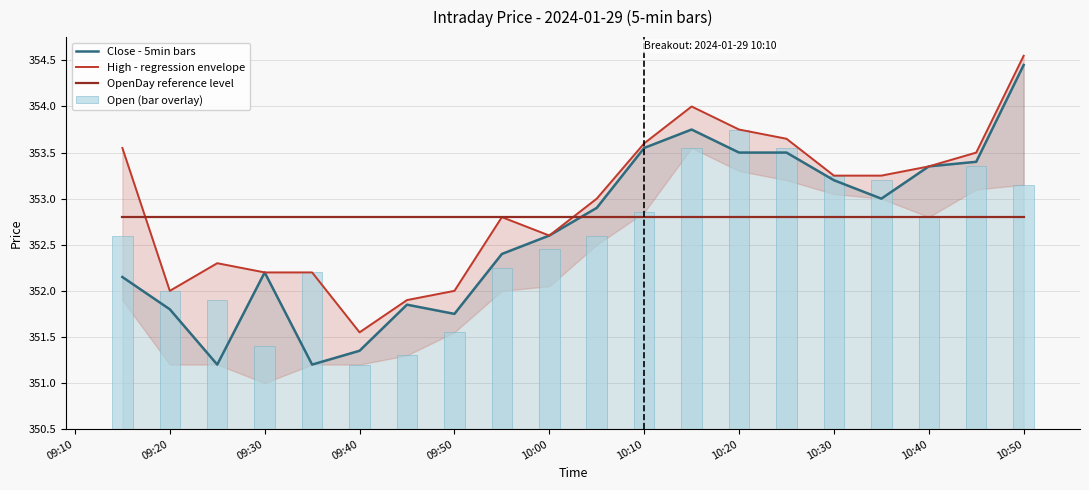

True or false: OpenDay reference level and Close - 5min bars intersect in this chart.

True